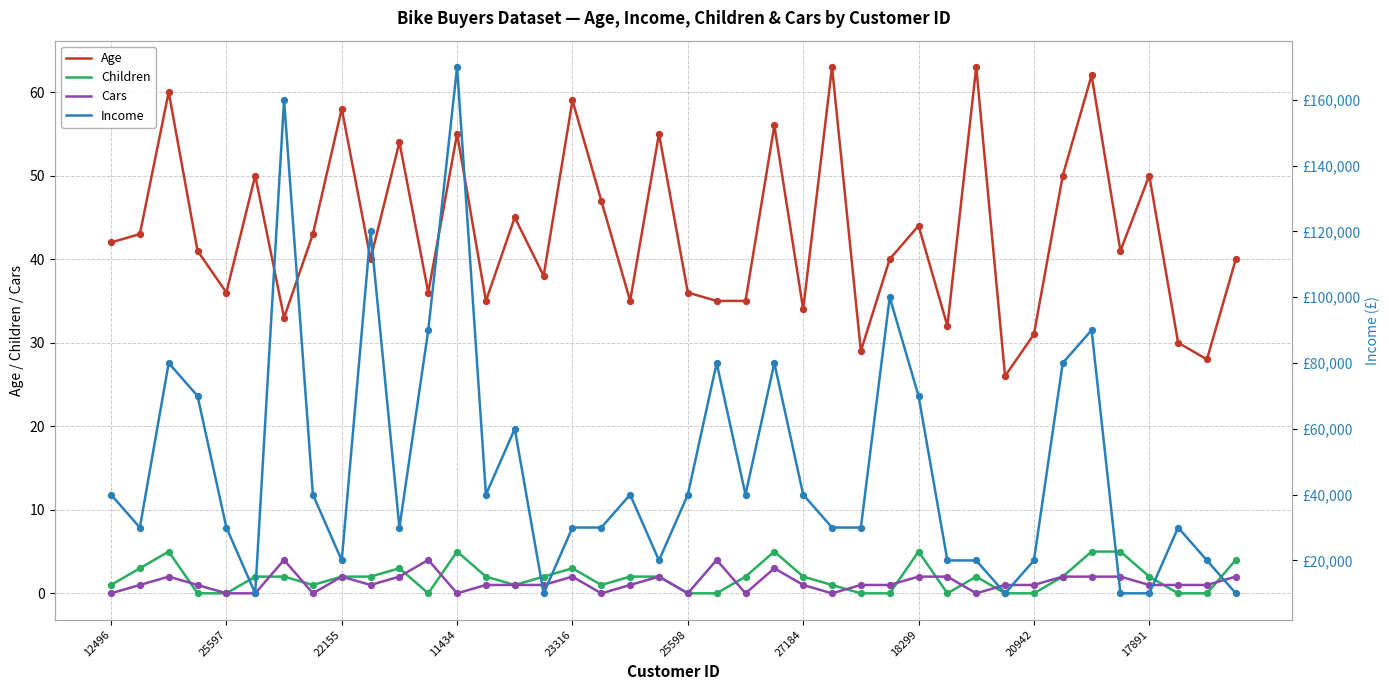

Which series has the largest total across all categories?

Income